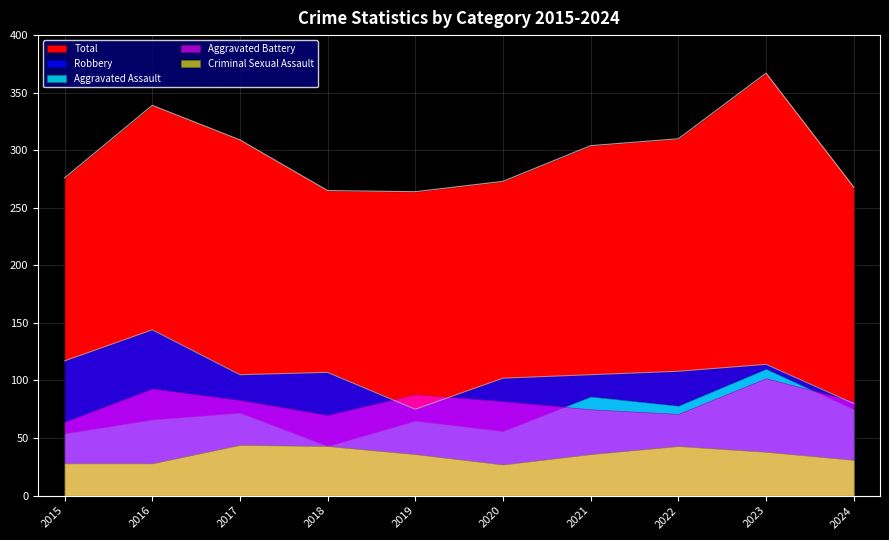

At which category is the sum across all series the highest?

2023